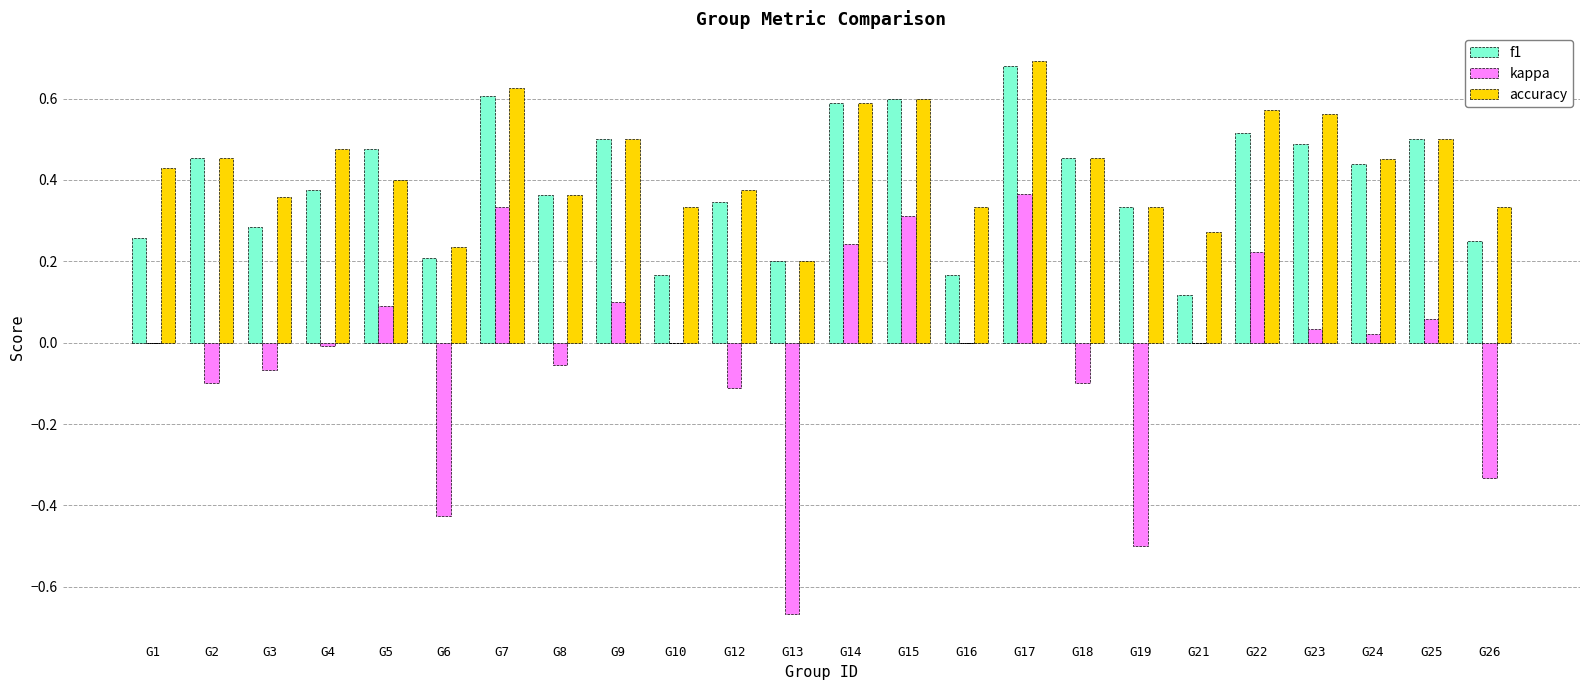

Is it true that accuracy equals 0.7 at G4?

False